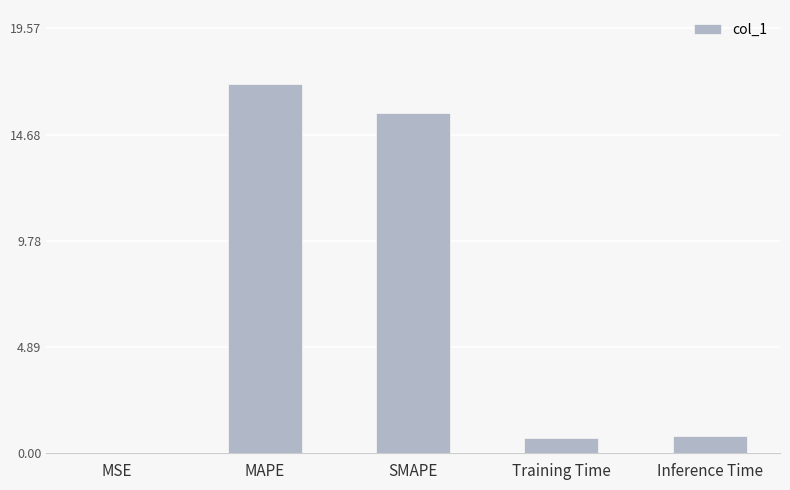

What is the maximum value shown in the chart?

17.0